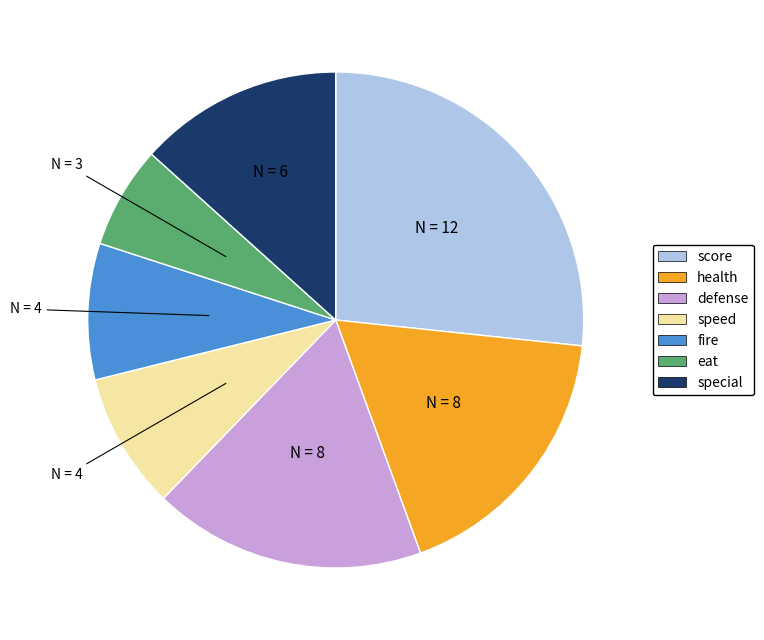

What is the ratio of the value at score to the value at defense?

1.5